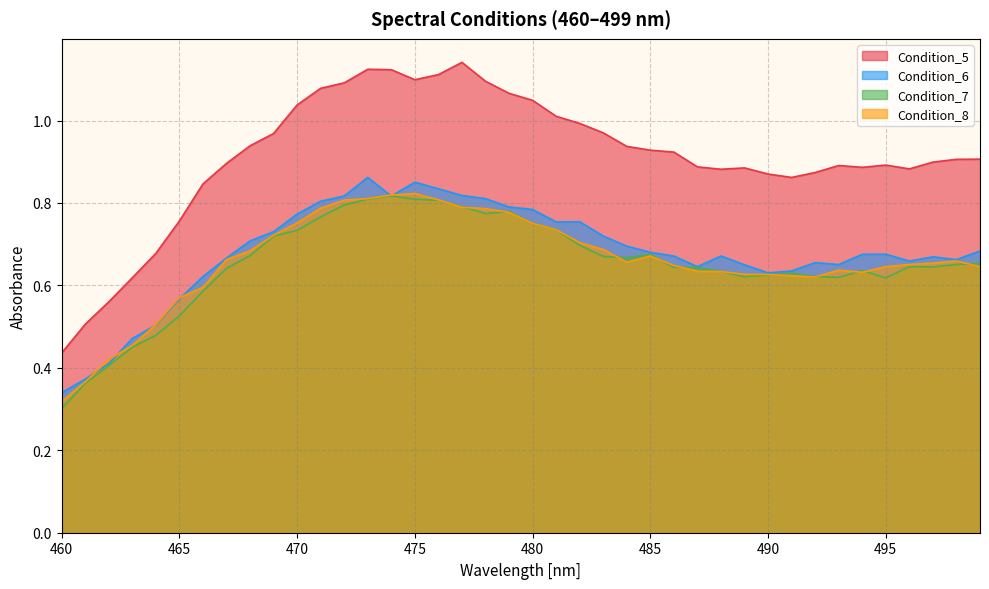

At how many categories does at least one series exceed 0?

40